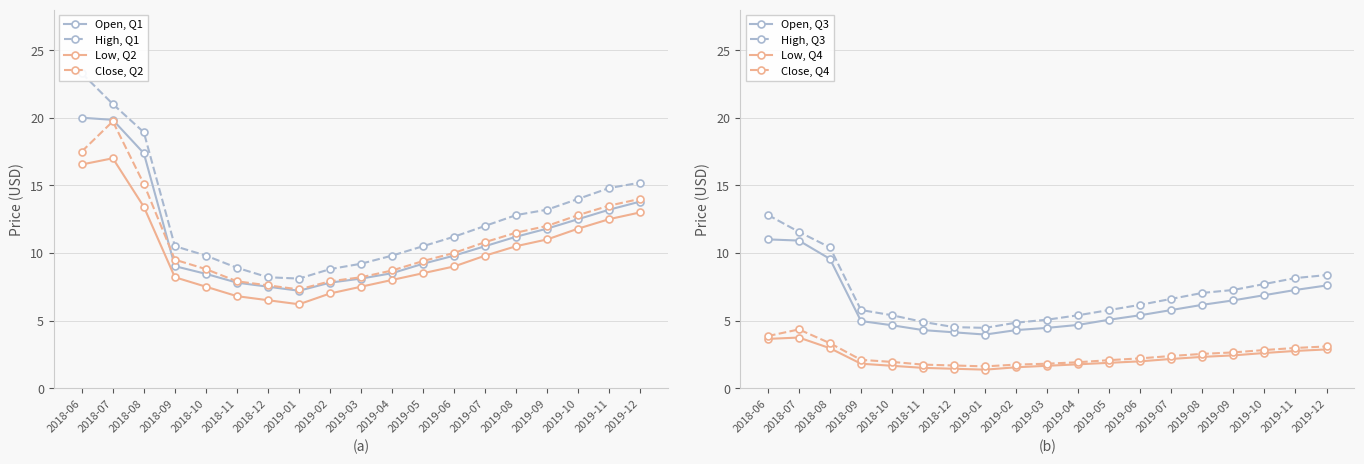

What is the sum of the Close values at 2019-03 and 2019-06?

18.2